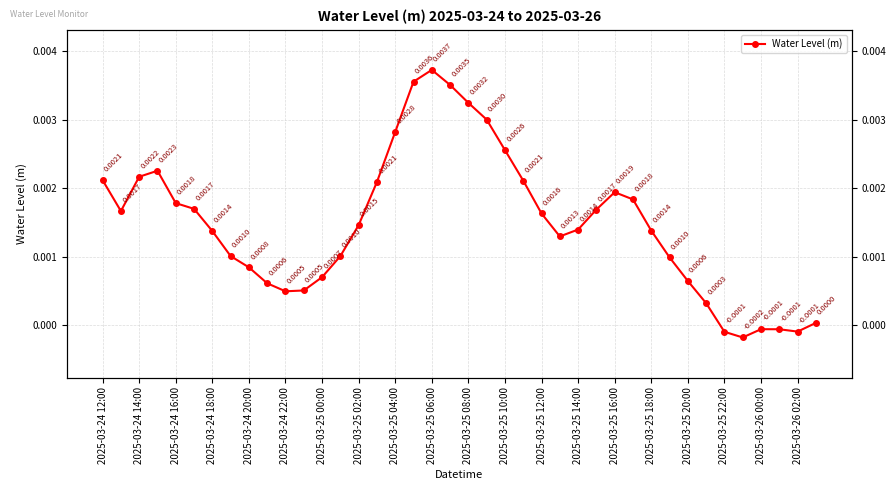

True or false: there are more than 1 points higher than both neighbors.

True